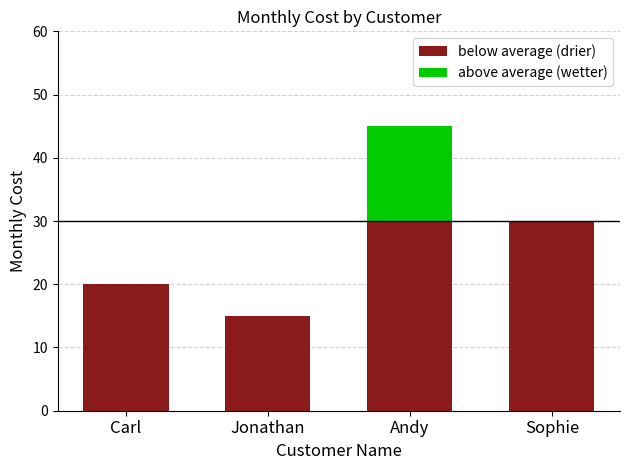

What is the highest value of the below average (drier) series?

30